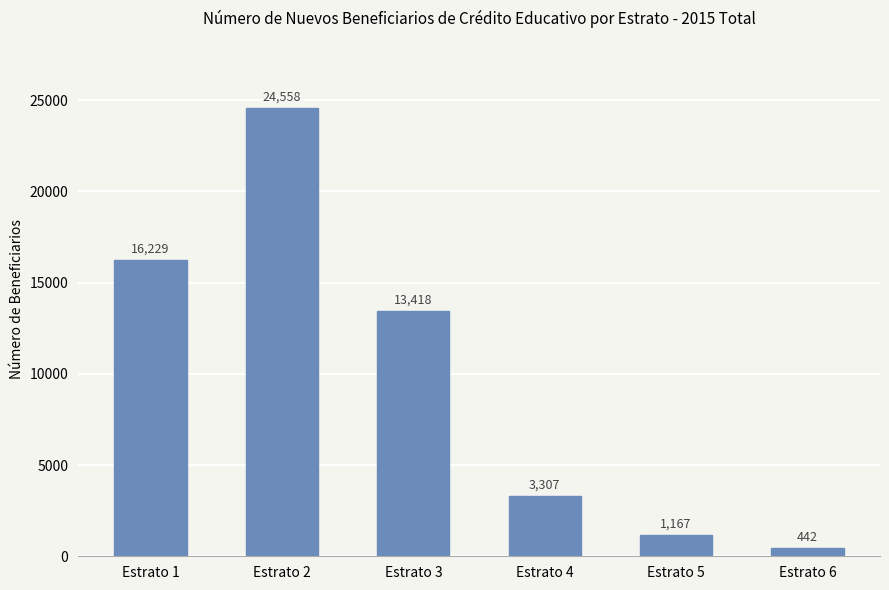

List the labels in order of value, largest first.

Estrato 2, Estrato 1, Estrato 3, Estrato 4, Estrato 5, Estrato 6